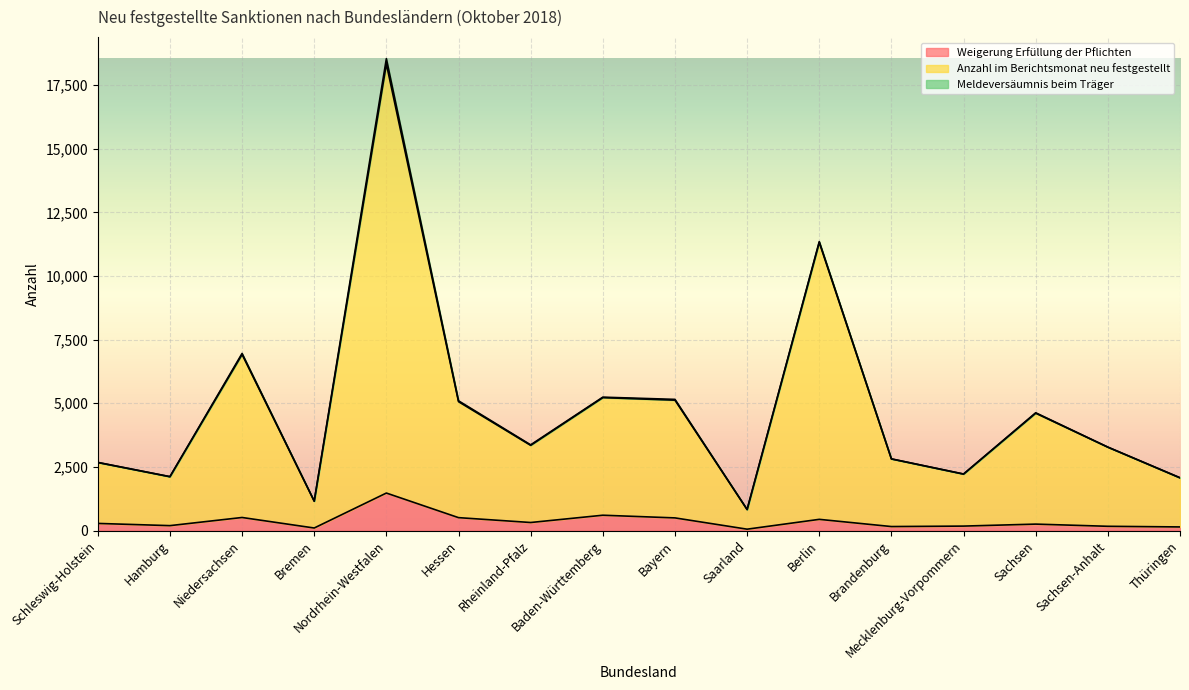

Reading left to right, list all the values displayed in this chart.

Weigerung Erfüllung der Pflichten: 282	195	515	102	1475	509	318	604	499	56	442	159	177	255	169	144
Anzahl im Berichtsmonat neu festgestellt: 2675	2118	6919	1157	18329	5065	3349	5223	5123	828	11320	2816	2221	4611	3278	2071